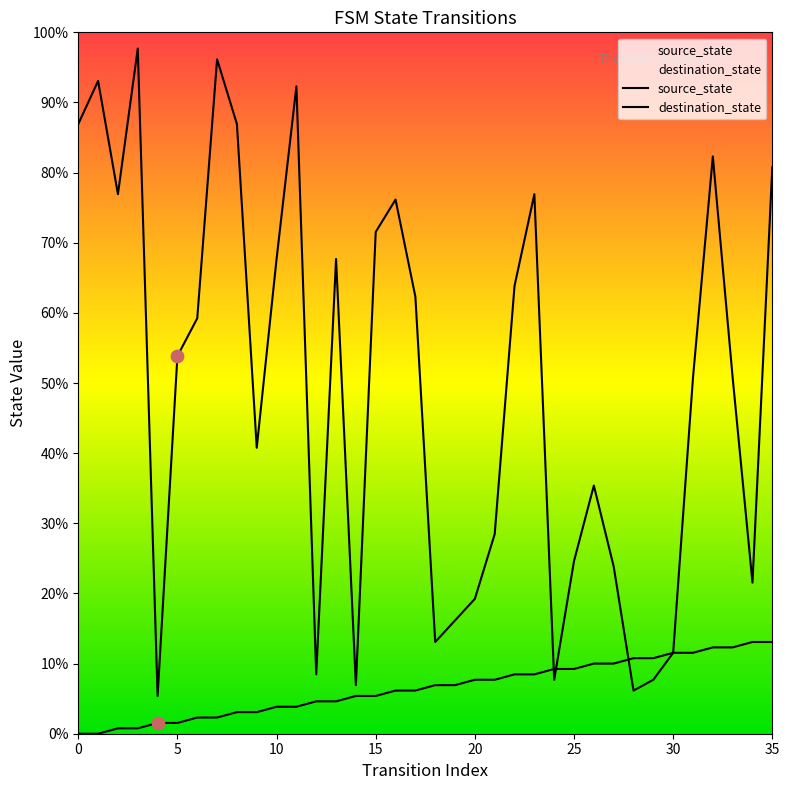

Which series reaches the minimum Y coordinate?

source_state